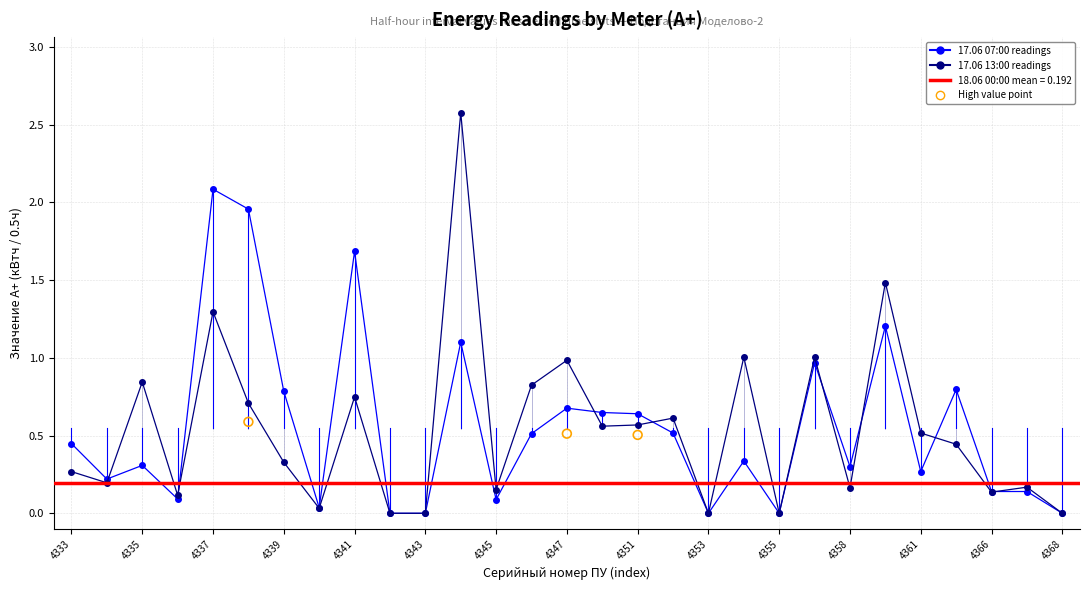

Is the value of 17.06 13:00 at 4360 greater than the value of 17.06 07:00 at 4335?

Yes